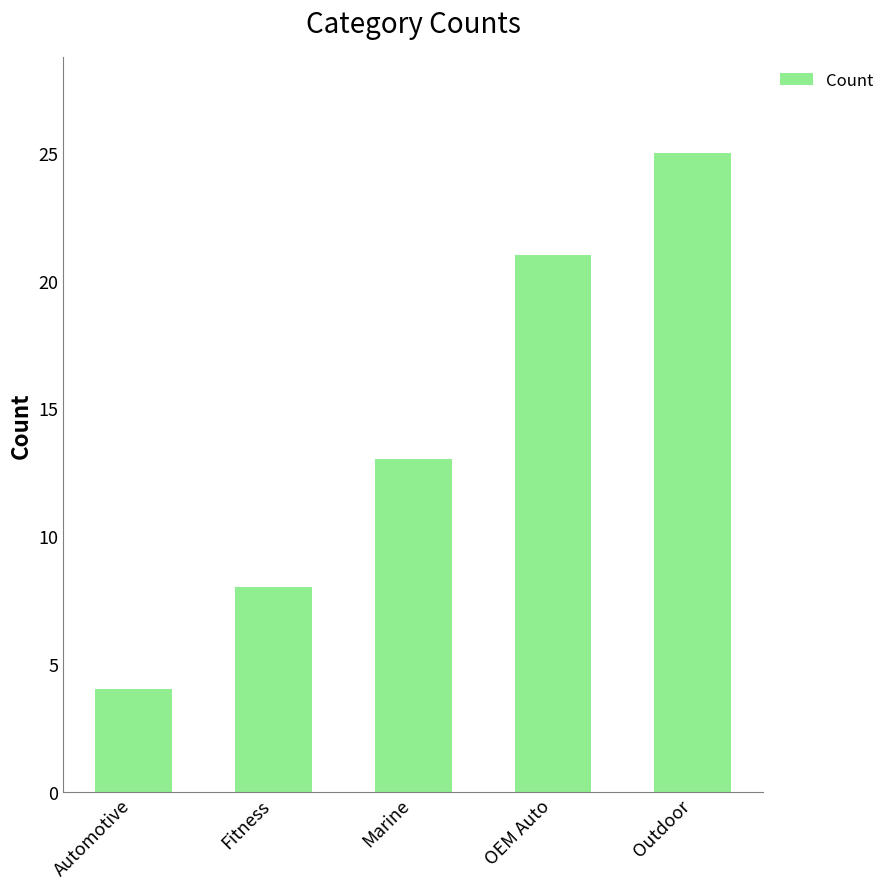

How many values are between 8 and 21?

3